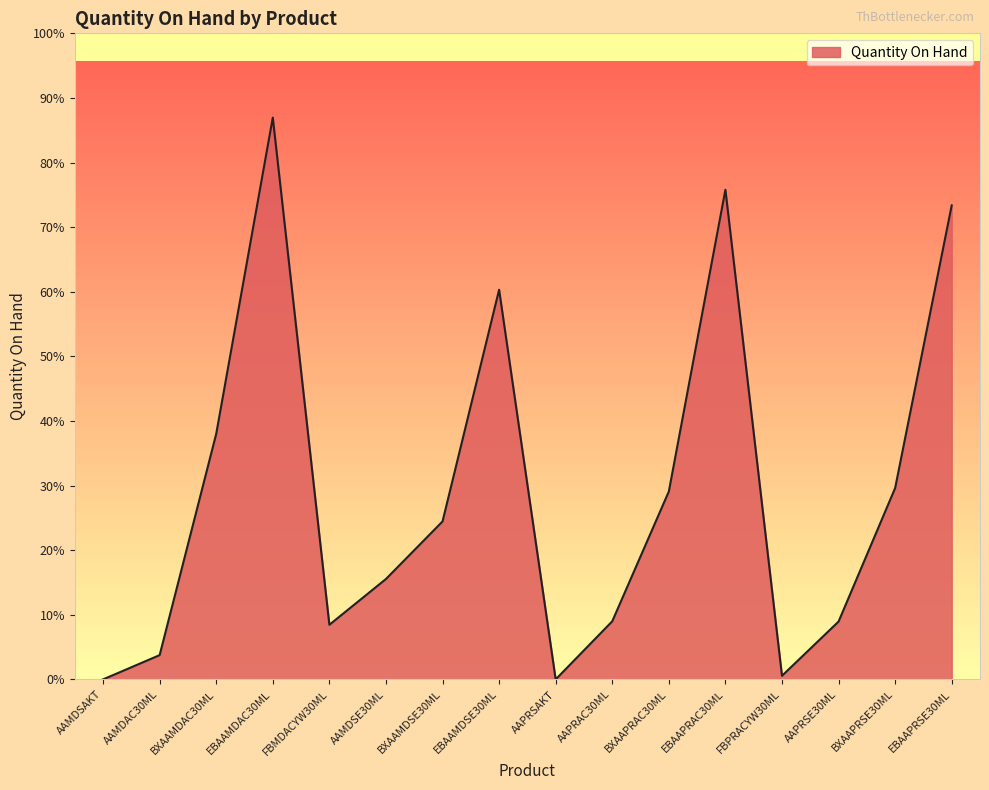

Does the chart display data point markers on the line(s)?

No